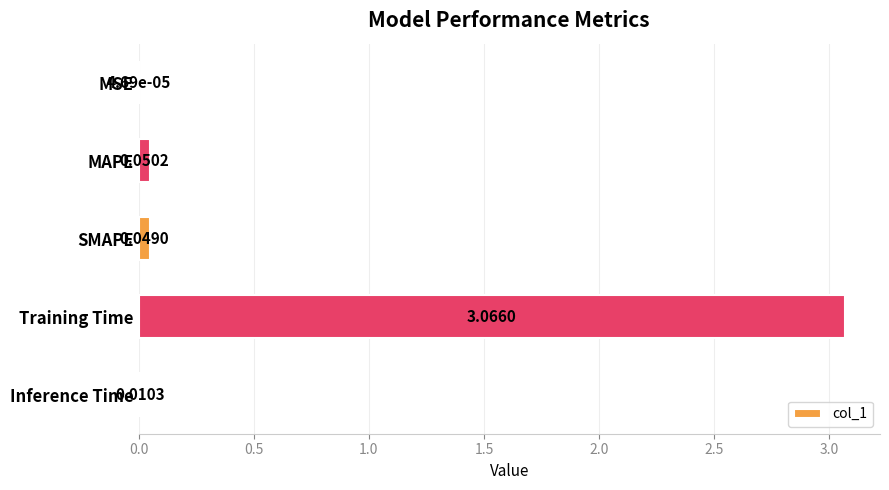

Are the bars grouped side by side (vs. stacked)?

No